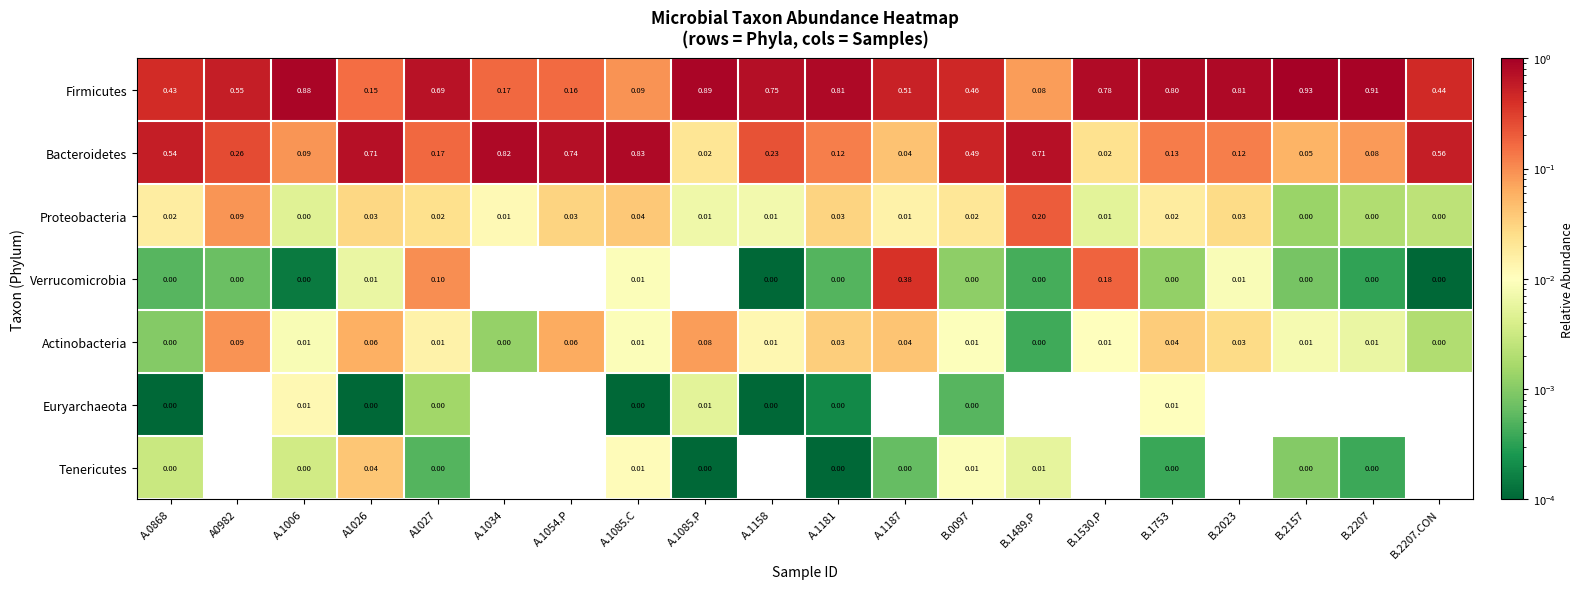

Is the value of Firmicutes at B.2207 greater than the value of Proteobacteria at A.1034?

Yes